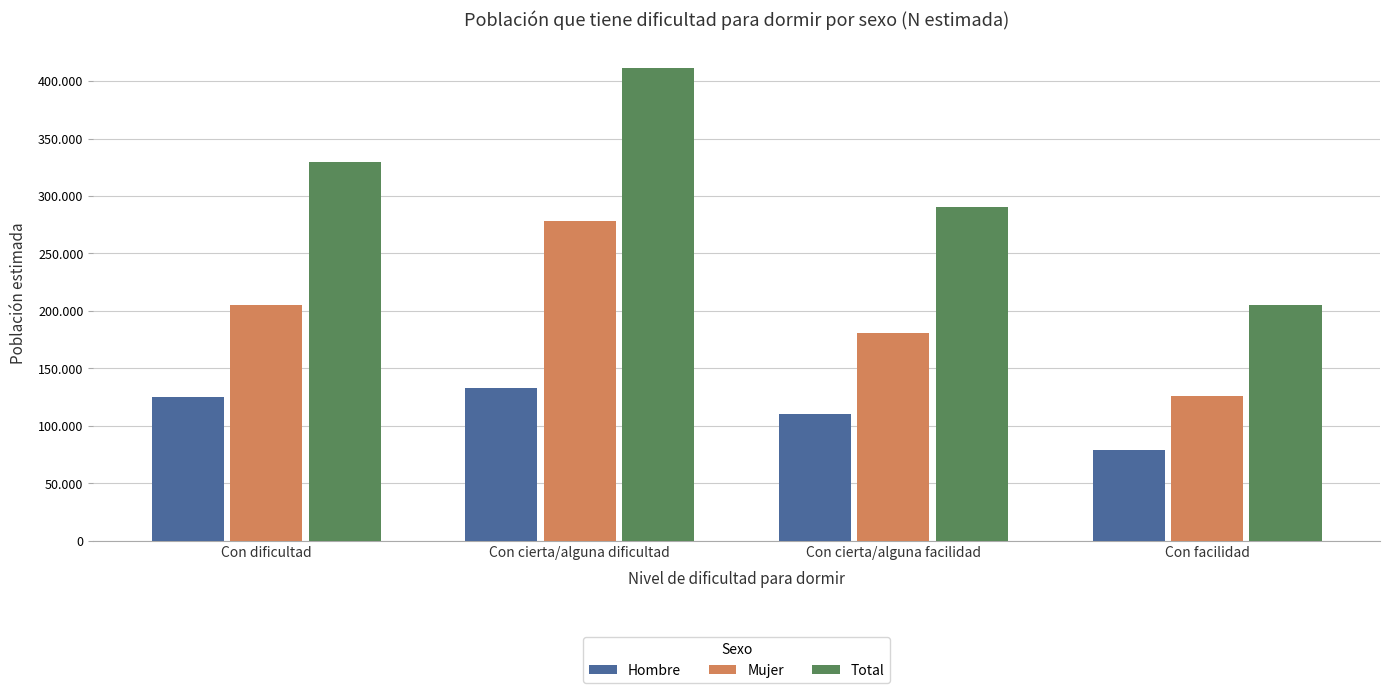

What is the sum of all Hombre values?

447081